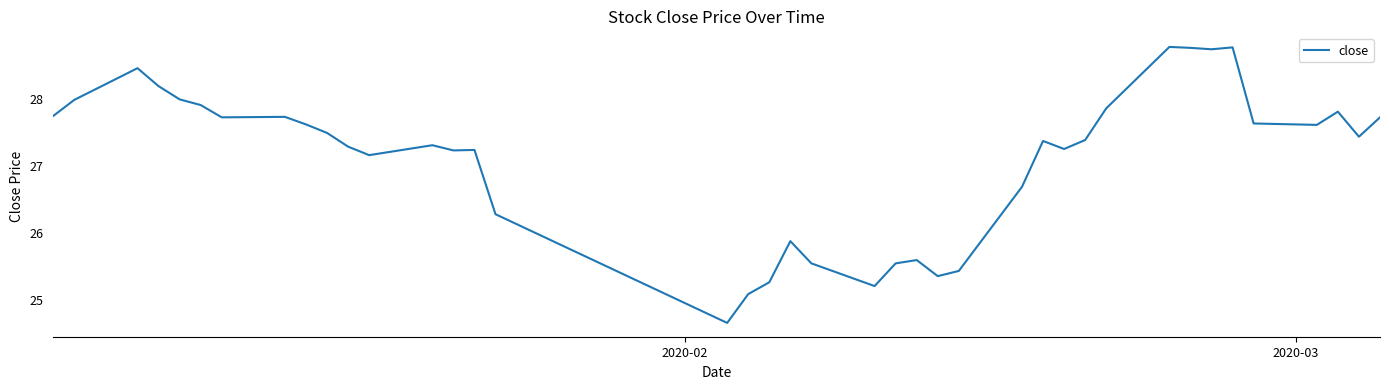

What is the maximum value shown in the chart?

28.8